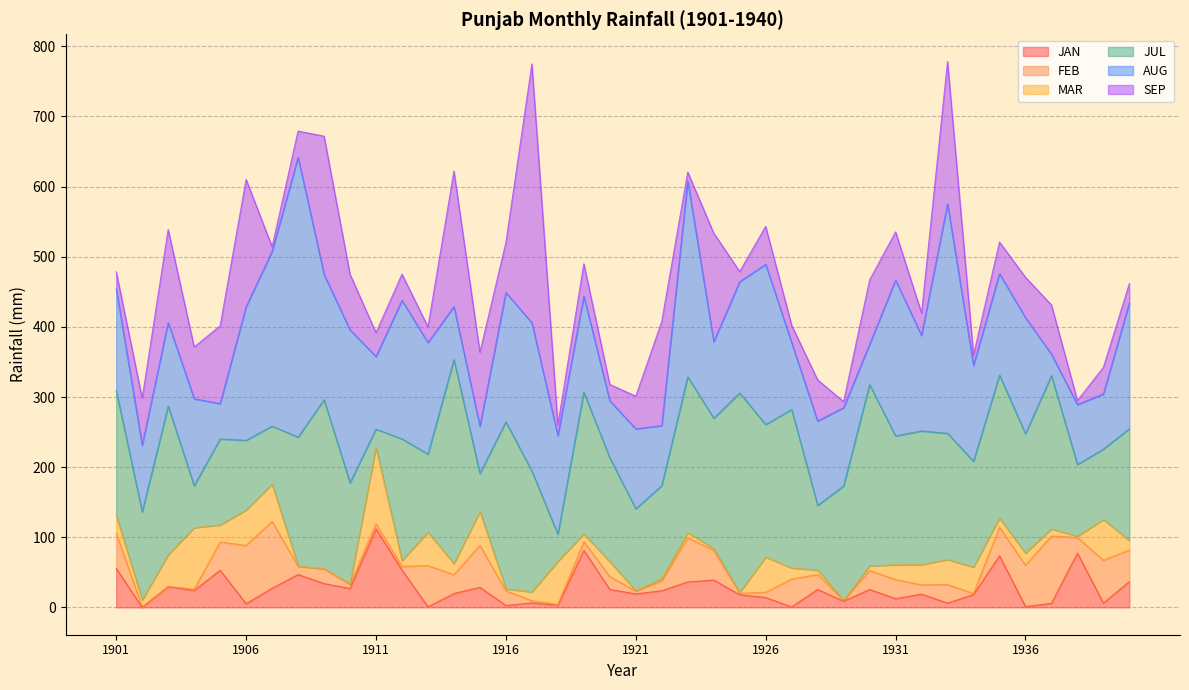

Which has a higher value, 1927 or 1938?

1938